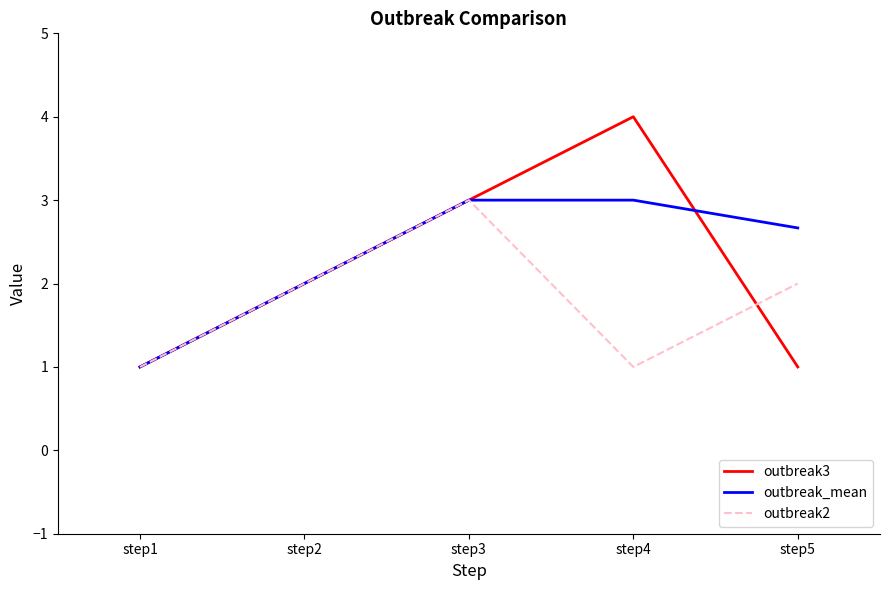

Reading left to right, extract all data points from this chart.

outbreak3: step1=1.0	step2=2.0	step3=3.0	step4=4.0	step5=1.0
outbreak_mean: step1=1.0	step2=2.0	step3=3.0	step4=3.0	step5=2.7
outbreak2: step1=1.0	step2=2.0	step3=3.0	step4=1.0	step5=2.0